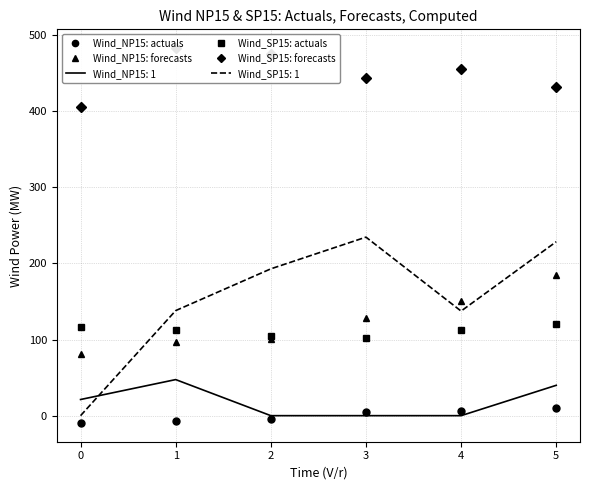

Rank the categories by Wind_NP15: forecasts value from highest to lowest.

5, 4, 3, 2, 1, 0